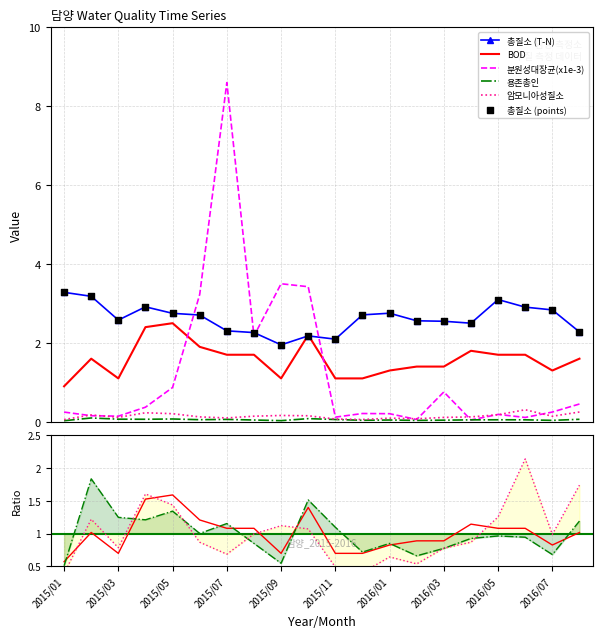

At how many categories does at least one series exceed 8?

1